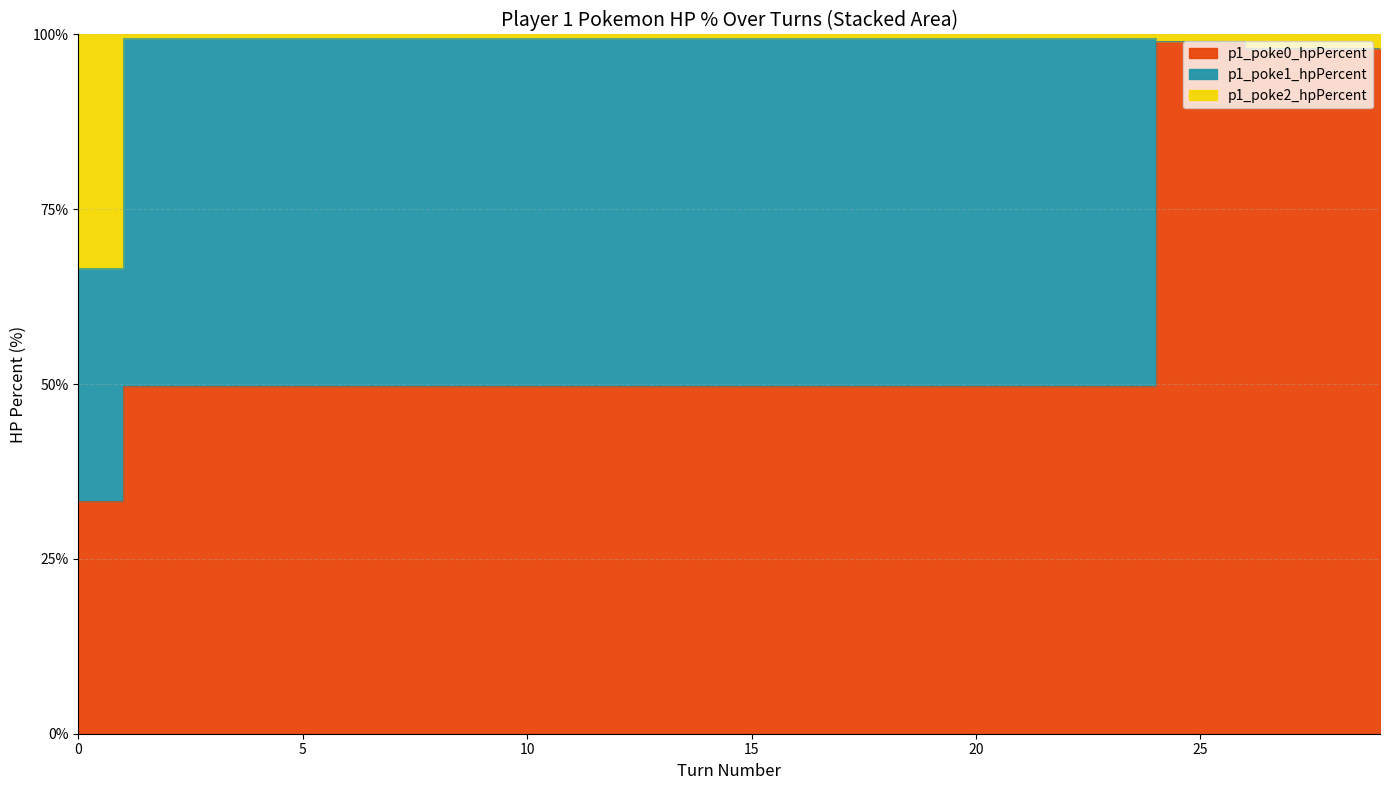

What is the average value of the p1_poke2_hpPercent series?

98.2